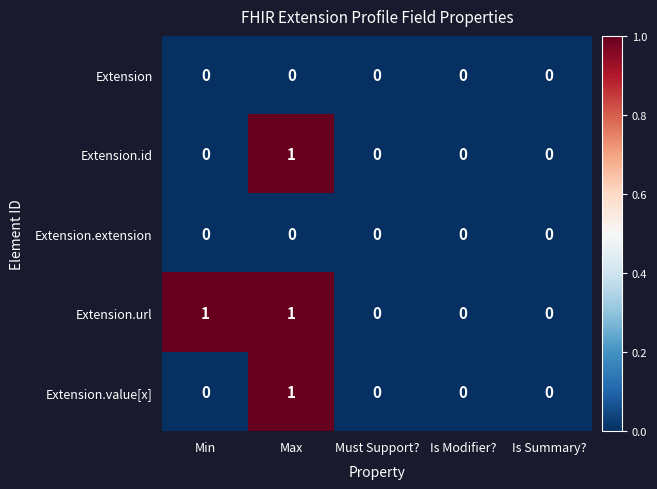

The Extension.value[x] series shows 0 at Min. True or false?

True